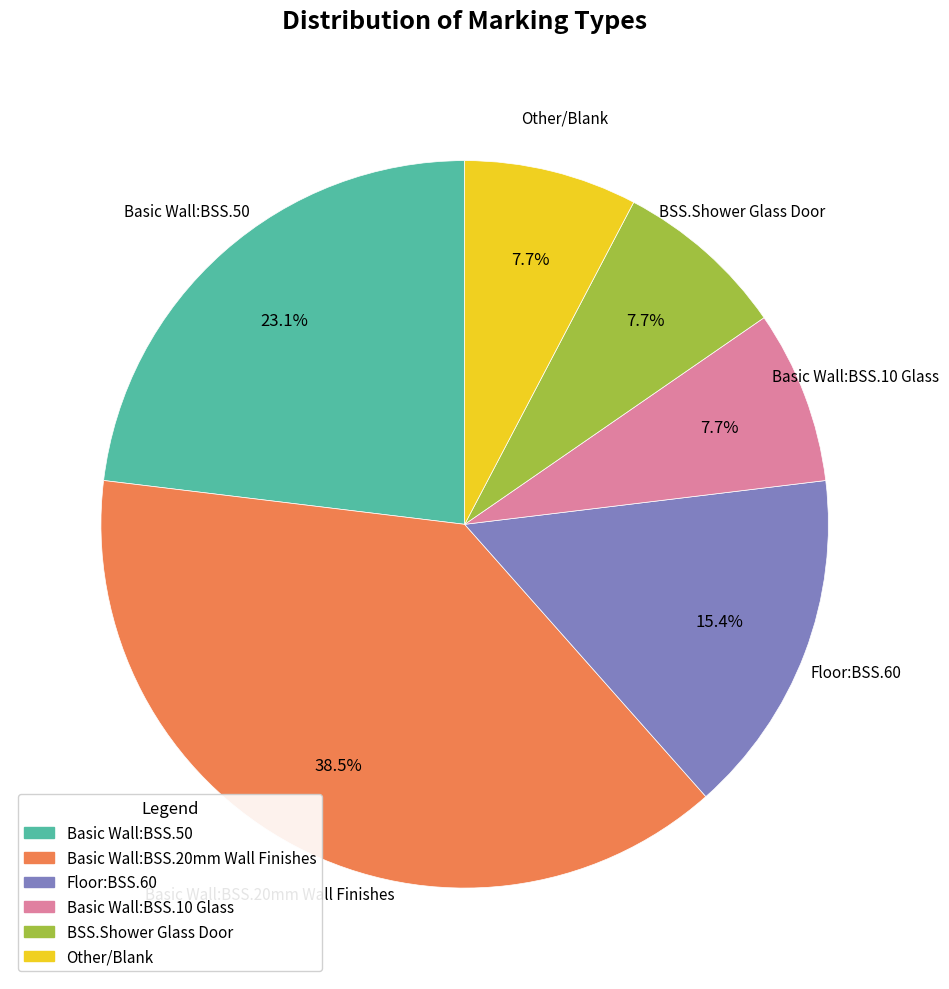

How many segments does this pie chart have?

6